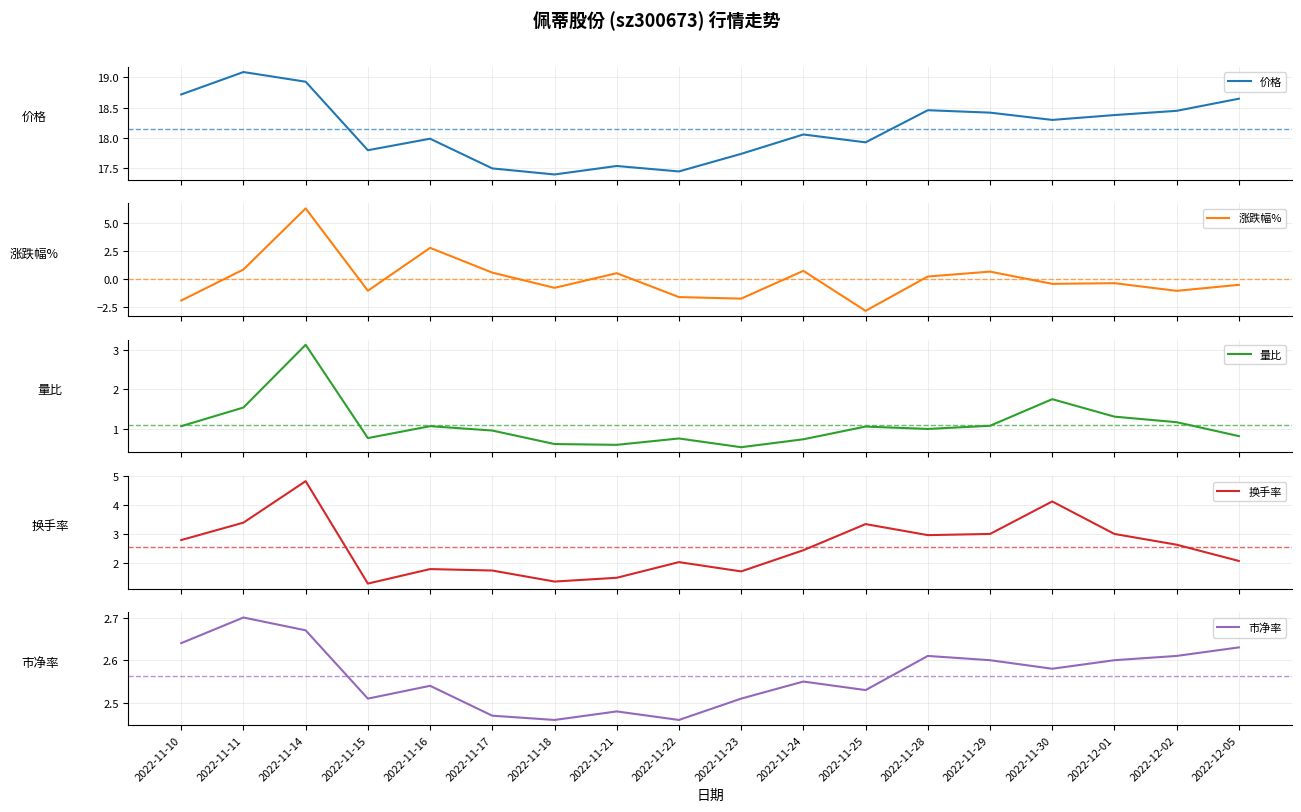

At 2022-11-22, list the series in order from largest to smallest.

价格, 市净率, 换手率, 量比, 涨跌幅%